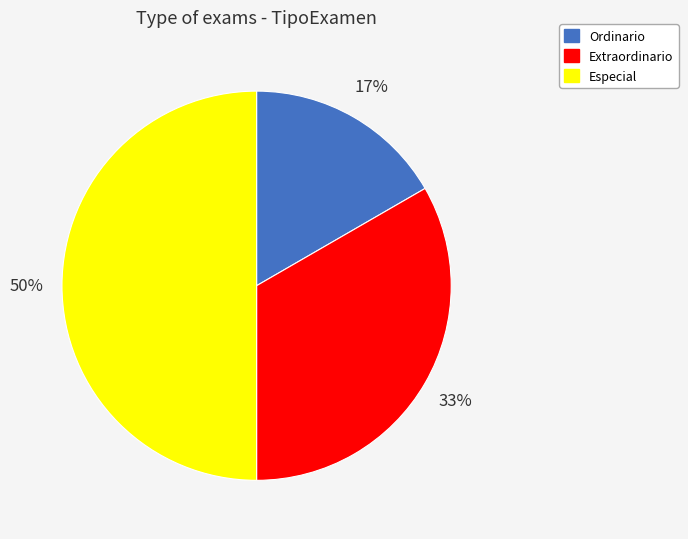

To the nearest percent, what is the combined percentage of Especial and Extraordinario?

83%